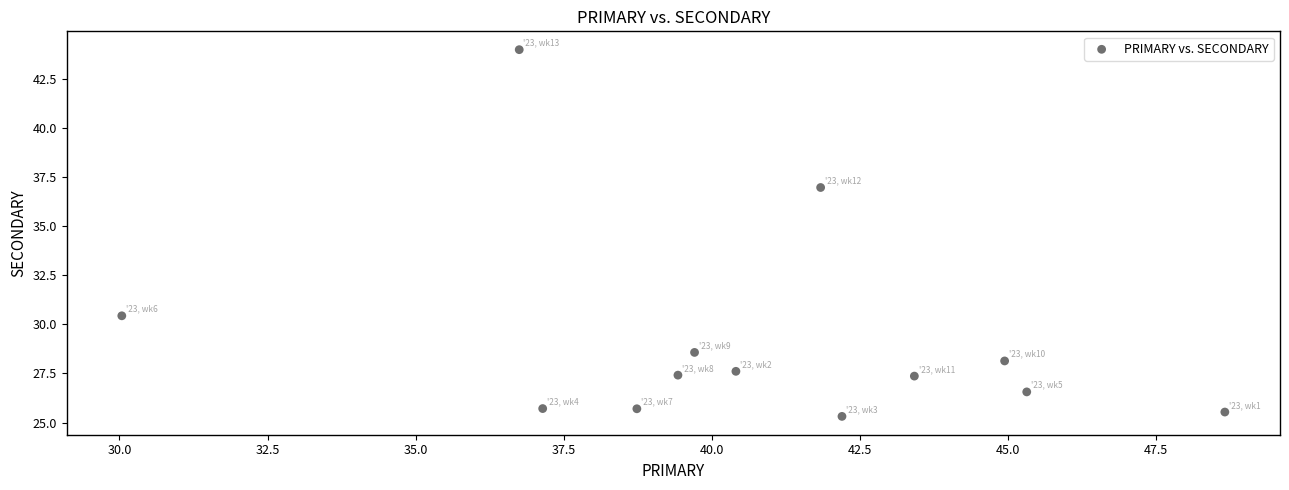

What Y value in the scatter plot is closest to 34?

37.0